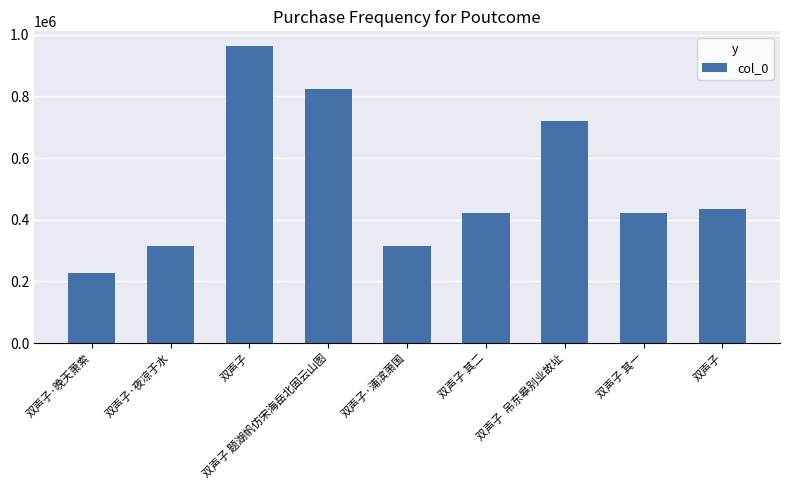

Rank the categories by value from lowest to highest.

双声子·晚天萧索, 双声子·浦滨萧国, 双声子·夜凉于水, 双声子 其一, 双声子 其二, 双声子, 双声子  吊东皋别业故址, 双声子 题湖帆仿宋海岳北固云山图, 双声子